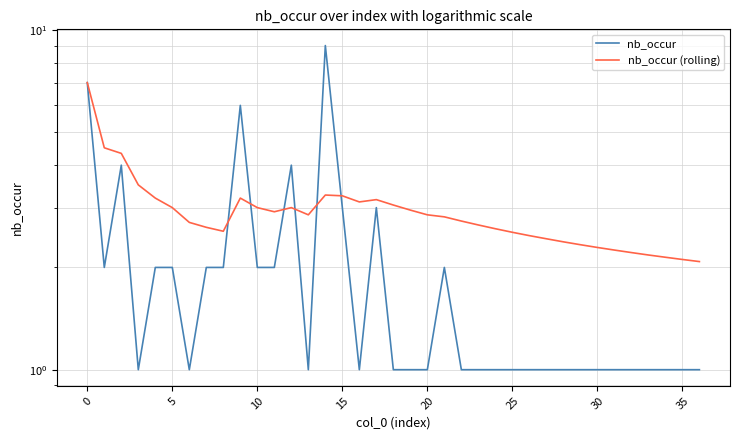

Is it true that nb_occur equals 0.6 at 30?

False